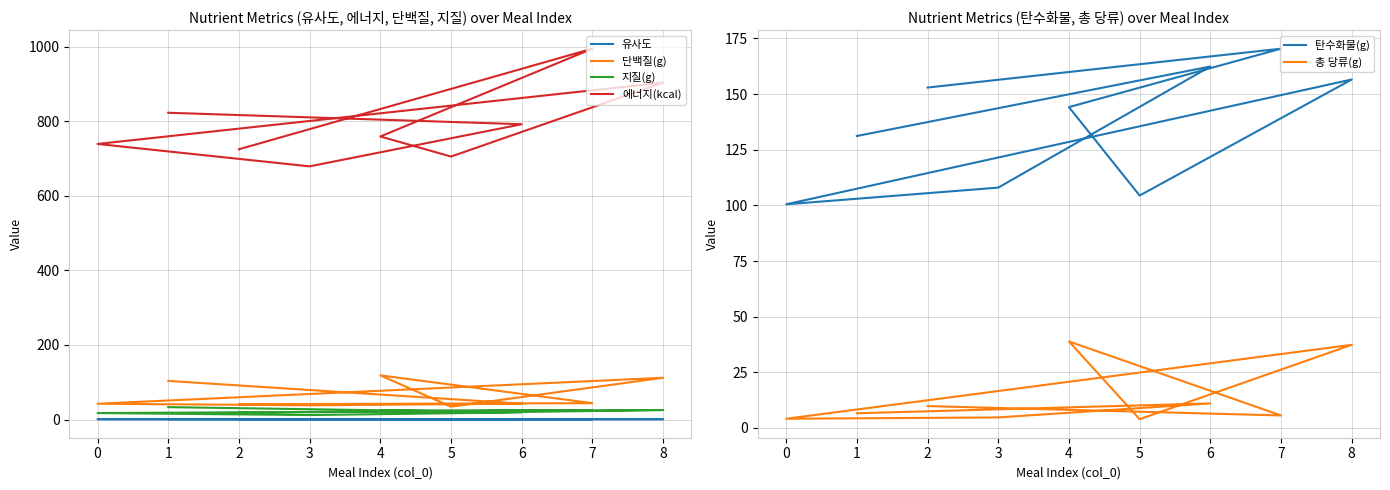

What is the lowest value of the 에너지(kcal) series?

678.8